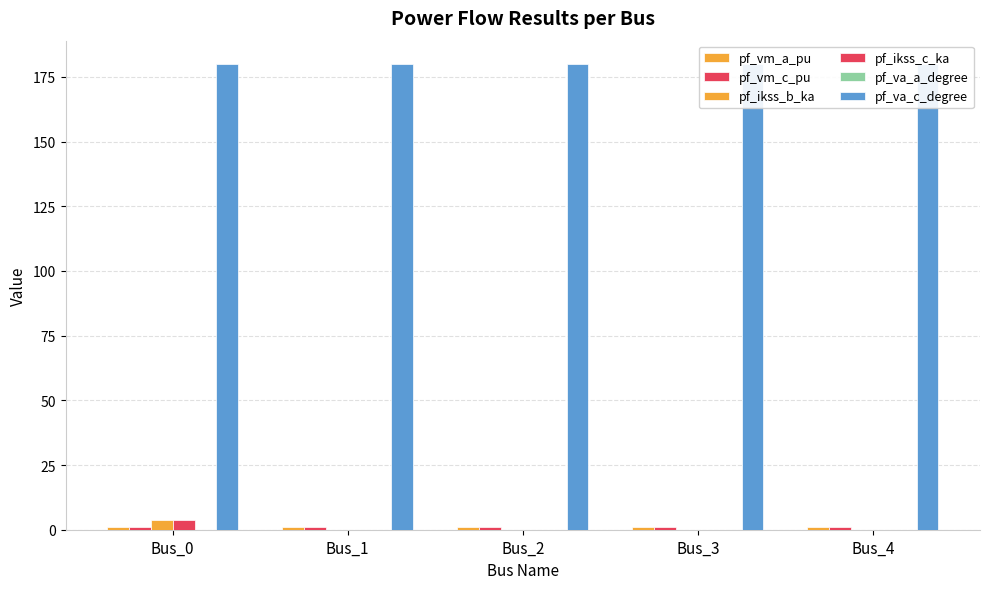

Which category has the highest value in the pf_ikss_b_ka series?

Bus_0